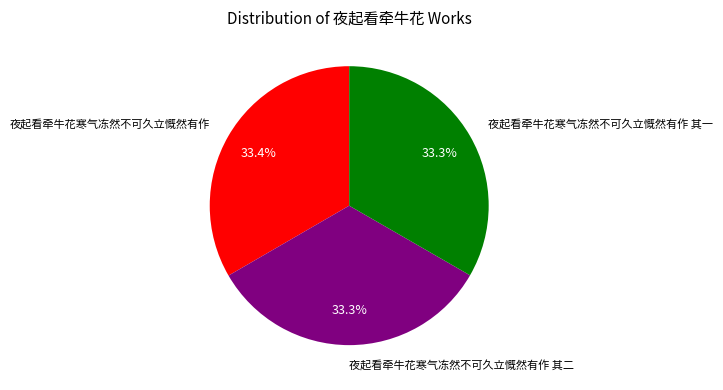

Is there a majority slice in this chart?

No